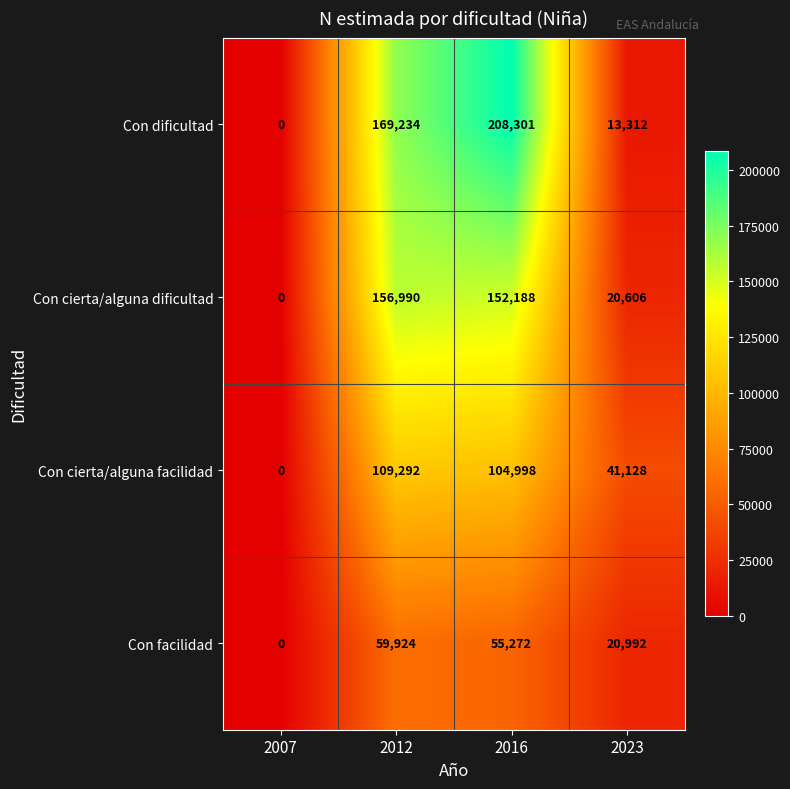

Is it true that Con cierta/alguna facilidad equals 14351 at 2023?

False